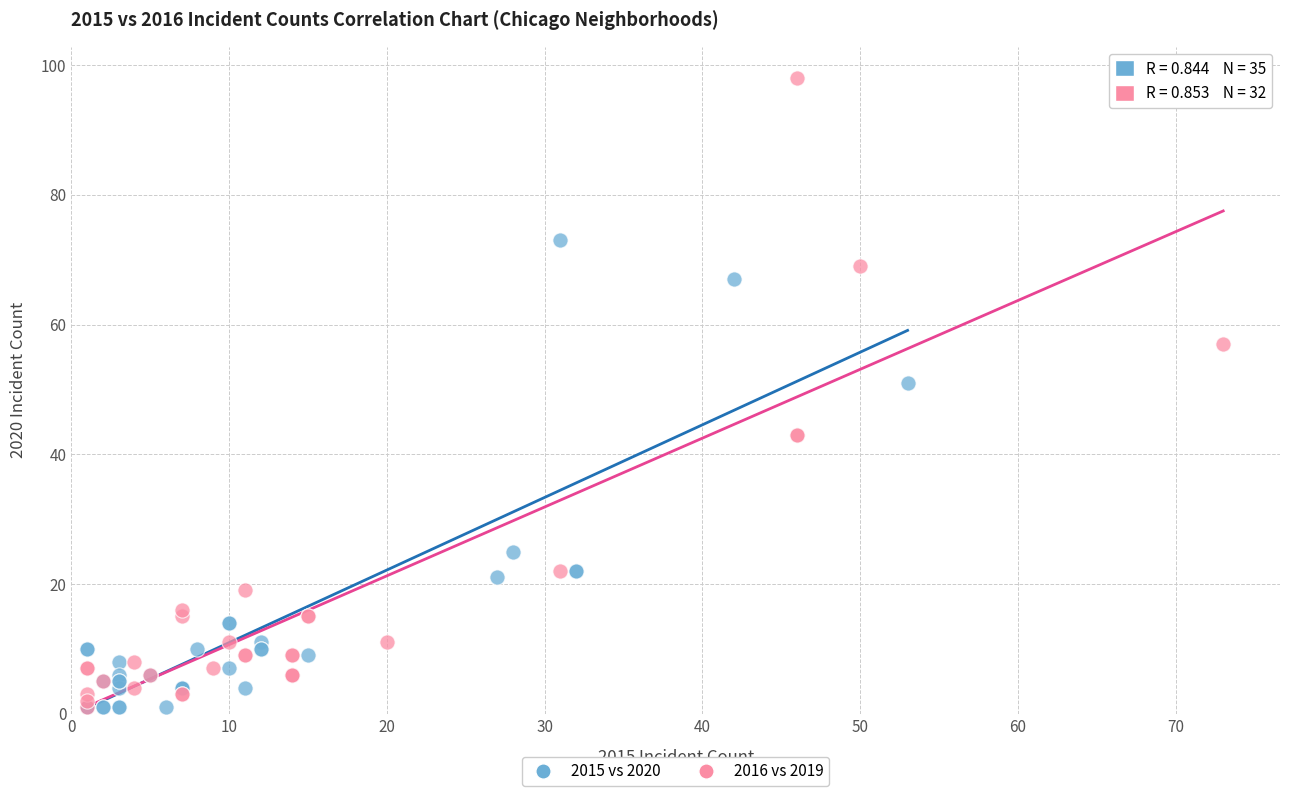

What are all the series names shown in the legend?

2015 vs 2020, 2016 vs 2019